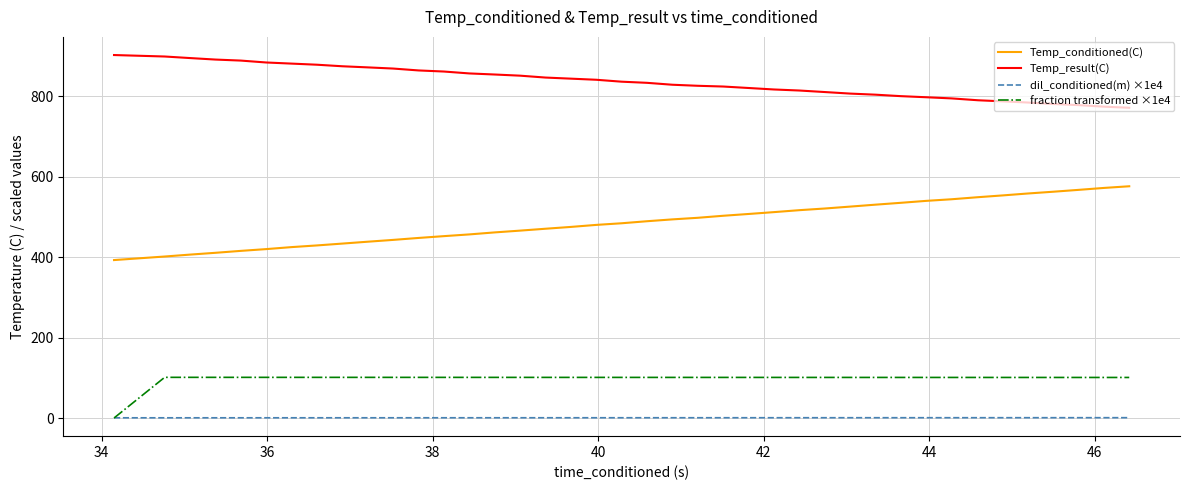

What are all the series names shown in the legend?

Temp_conditioned(C), Temp_result(C), dil_conditioned(m) ×1e4, fraction transformed ×1e4